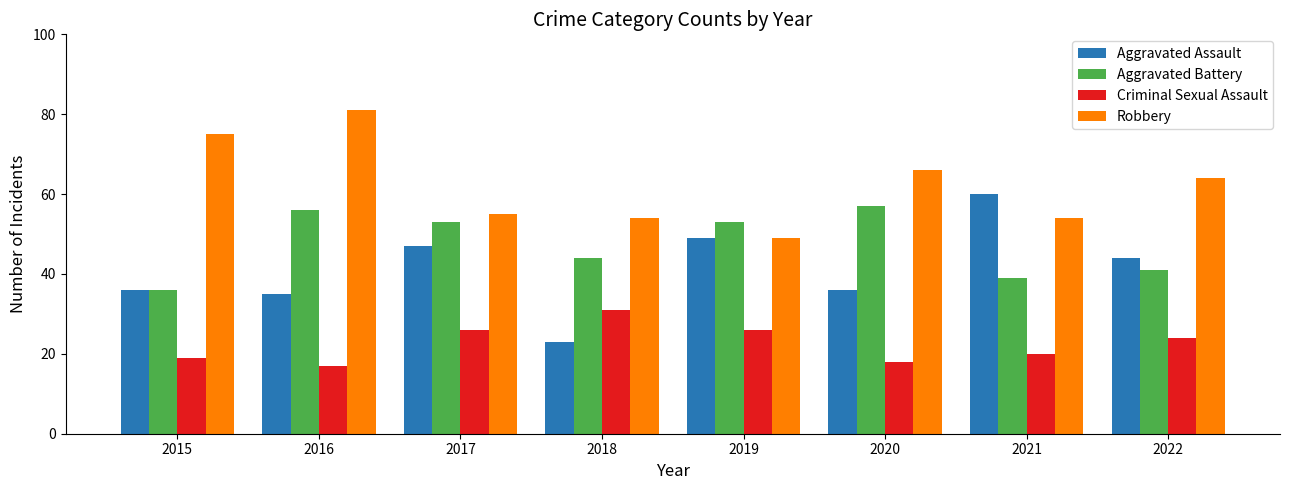

At which category is the sum across all series the highest?

2016